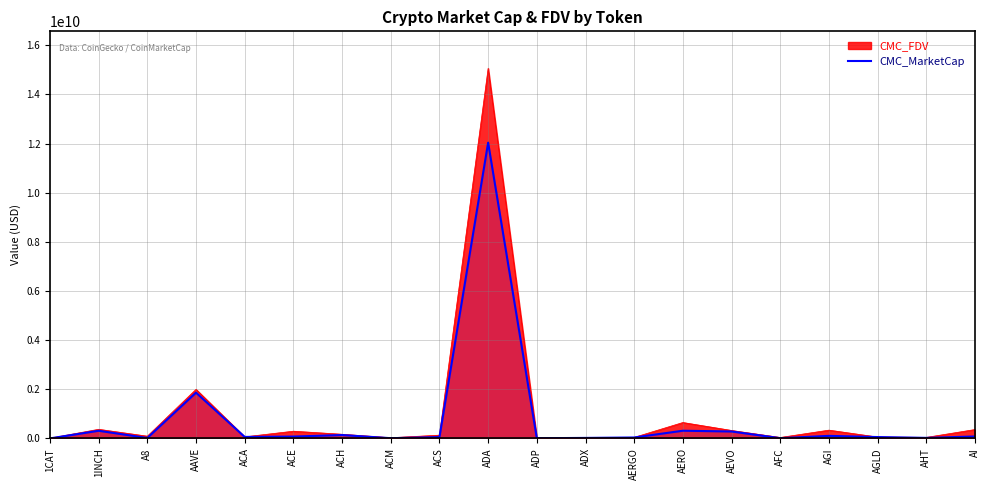

Which label corresponds to the smallest value in the chart?

1CAT